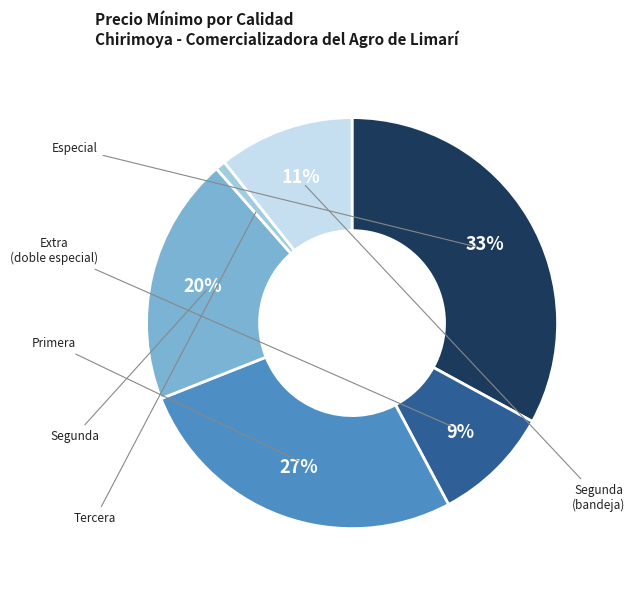

Count the number of slices in the pie.

6